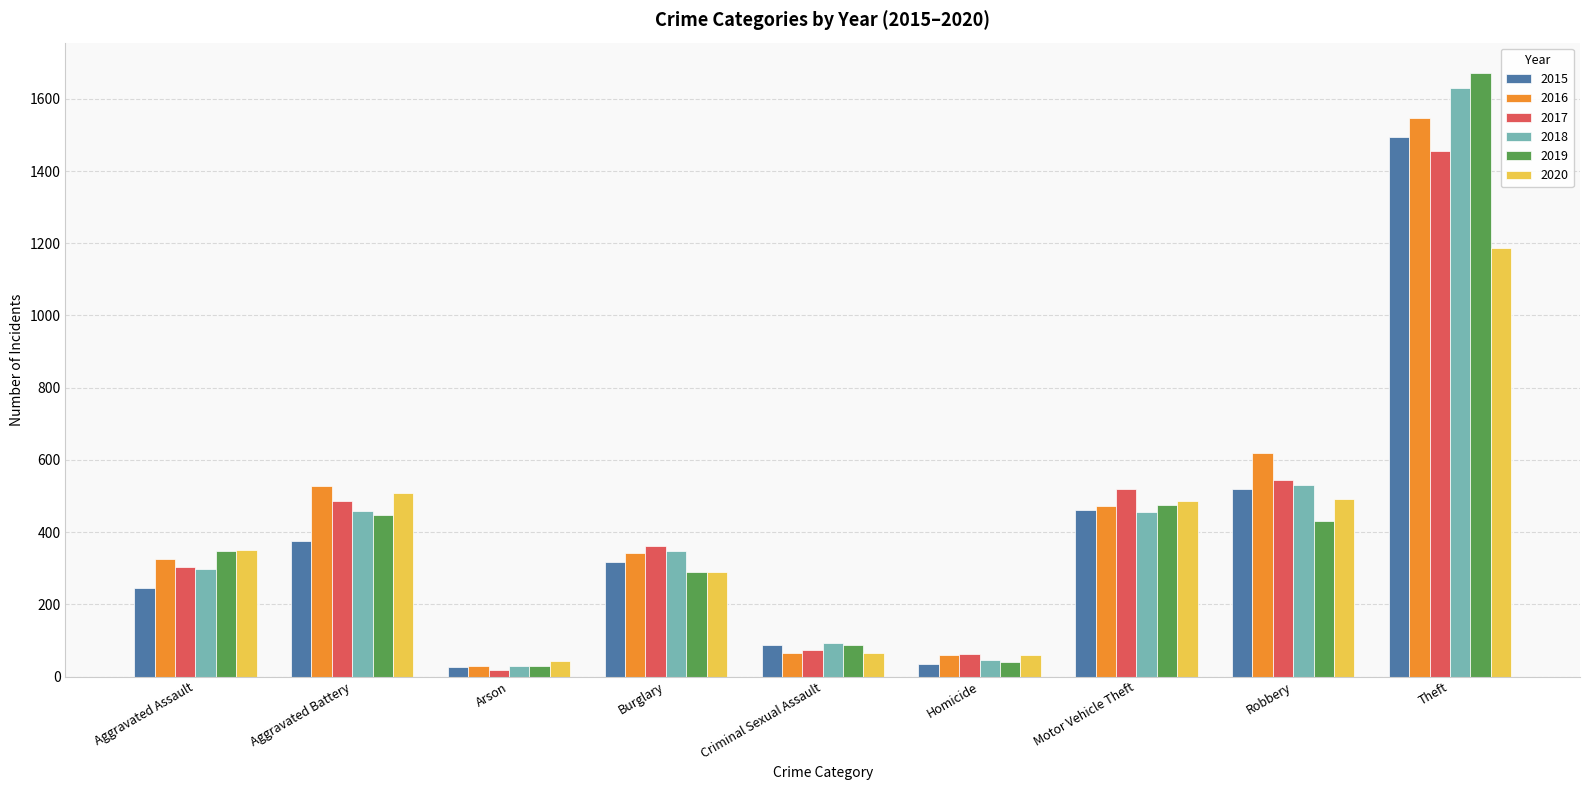

Is the value of 2015 at Burglary greater than the value of 2016 at Aggravated Battery?

No